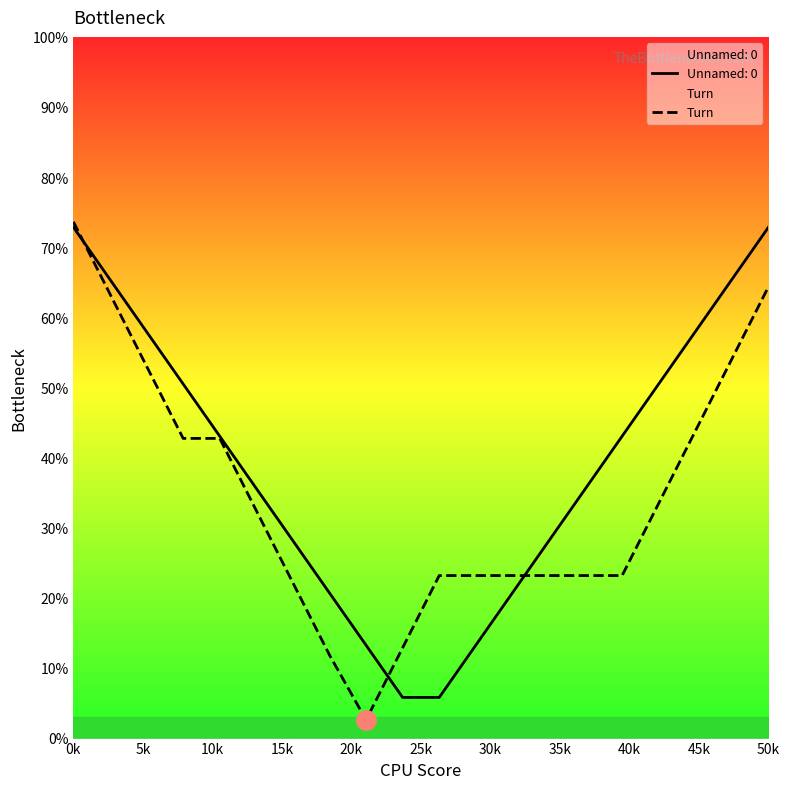

At which label does Turn reach its peak?

0k